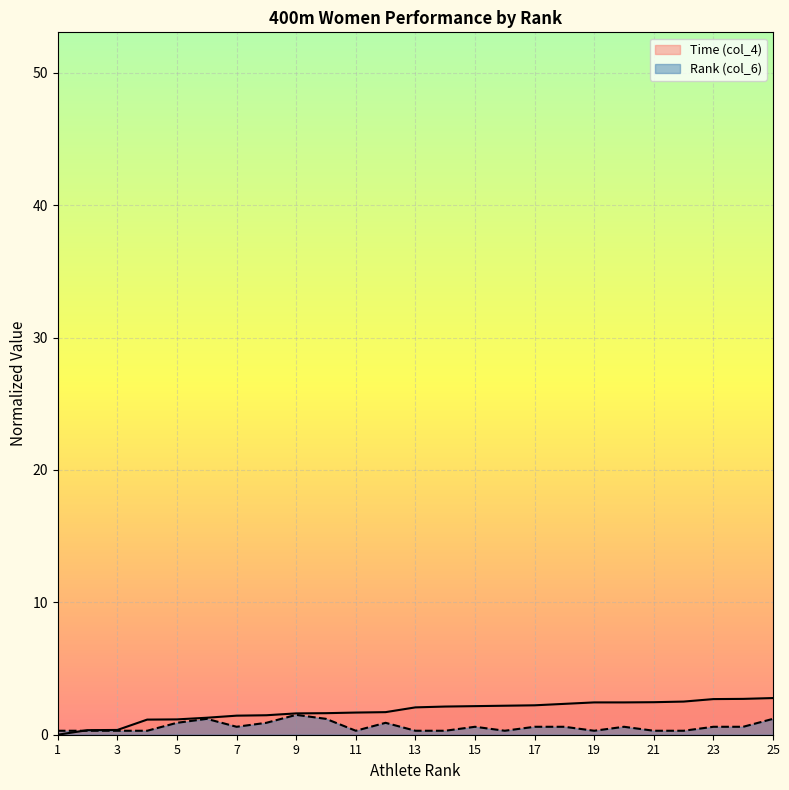

True or false: Rank (col_6) and Time (col_4) cross at least once.

True